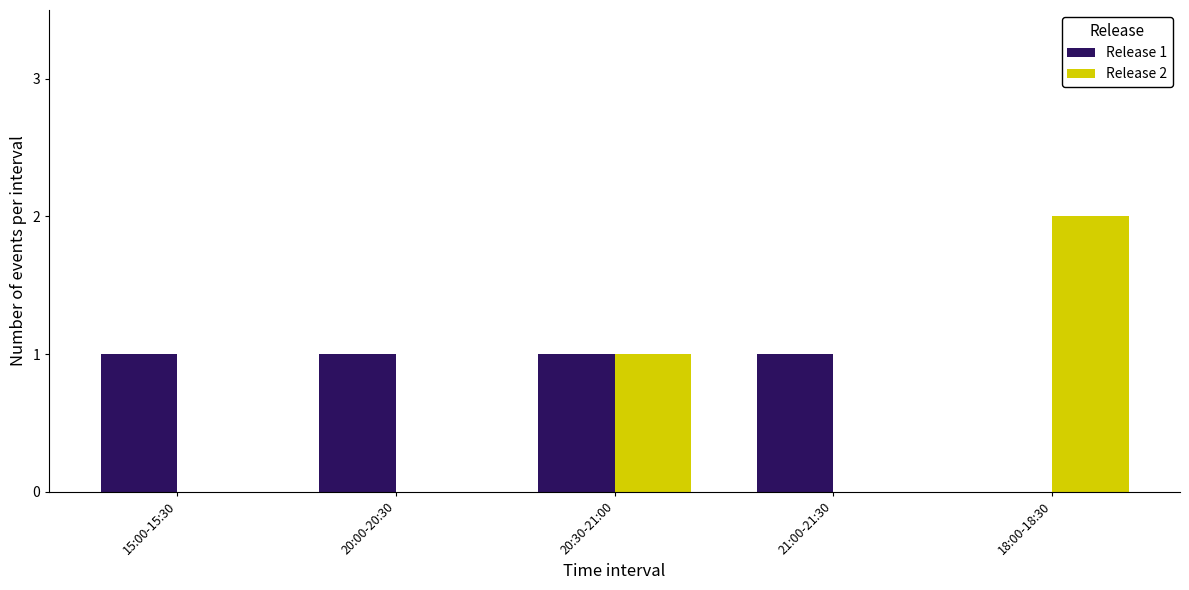

How many distinct data groups are displayed?

2